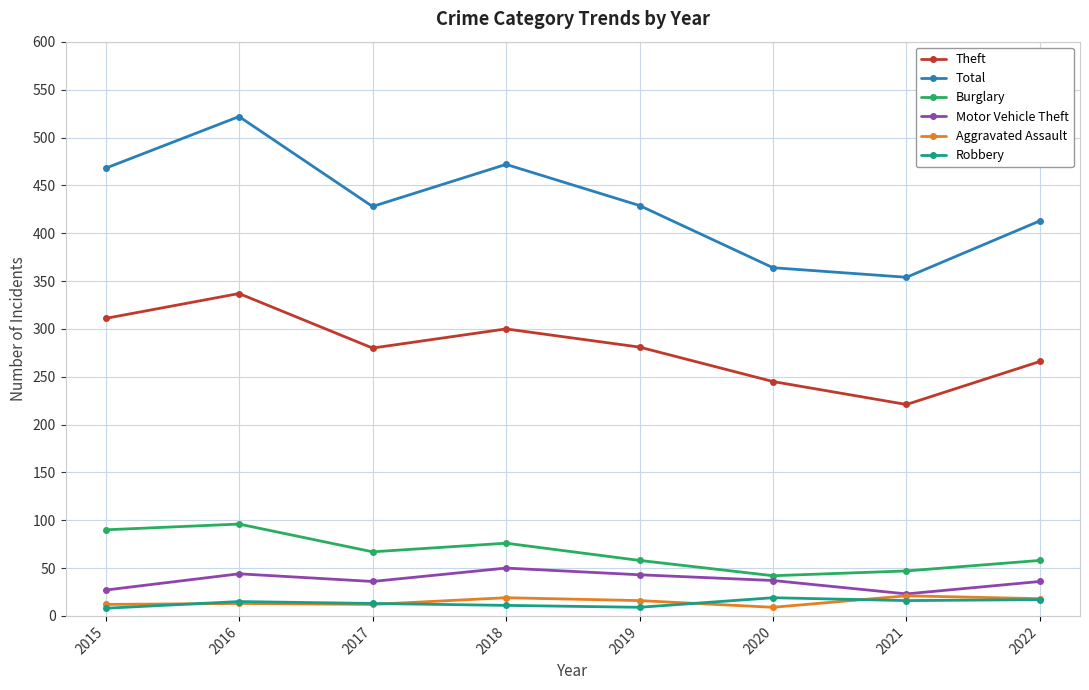

Is the value of Theft at 2022 greater than the value of Motor Vehicle Theft at 2016?

Yes